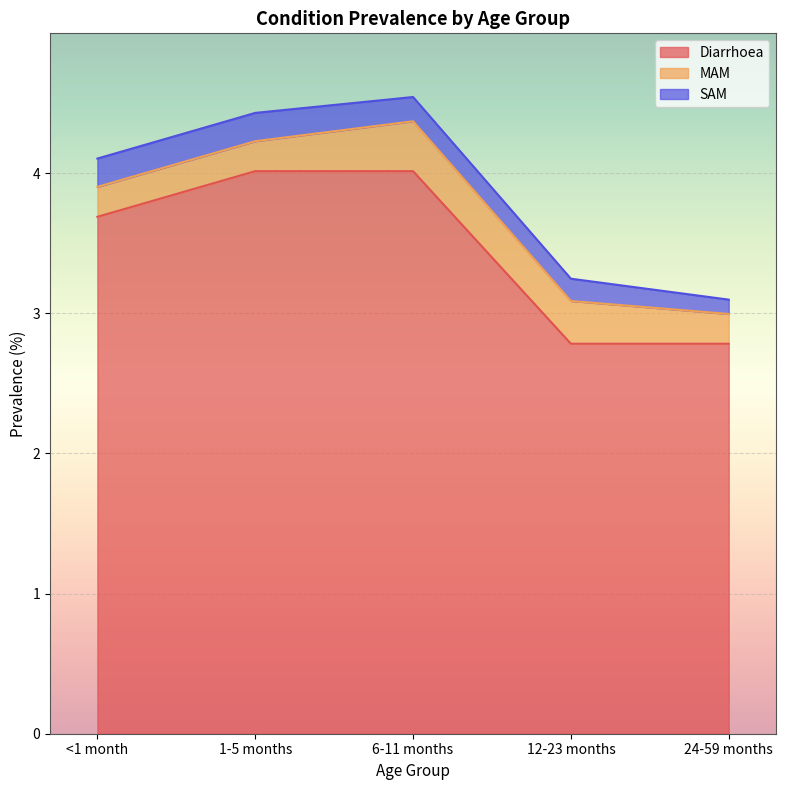

What is the sum of all Diarrhoea values?

17.3